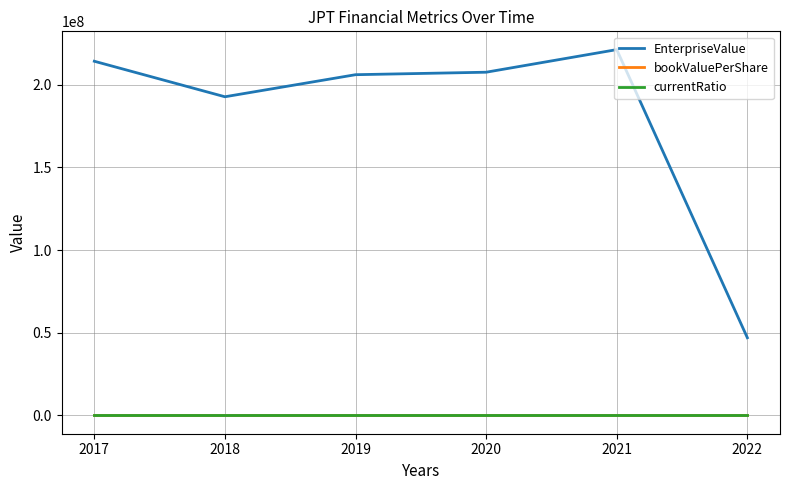

Read the bookValuePerShare value at 2018.

25.2